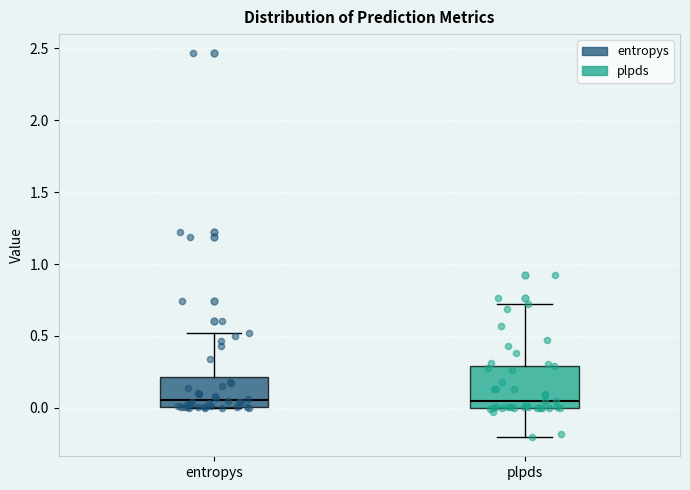

Reading left to right, read every box against the y-axis: the position of its median line, the range the box covers, and the ends of its whiskers. The values are not printed on the chart, so give them approximately, as read against the axis.

entropys: median 0.05, box 0.00 to 0.20, whiskers 0.00 to 0.50
plpds: median 0.05, box 0.00 to 0.30, whiskers -0.20 to 0.70